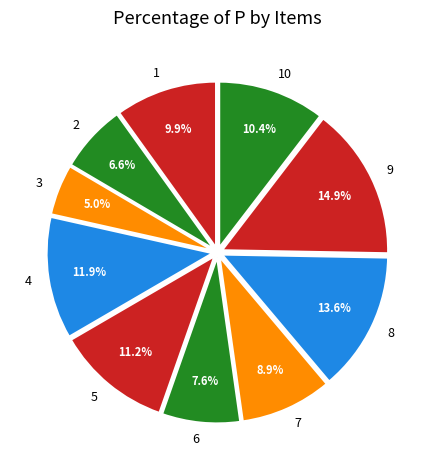

Is 1 the majority of the pie?

No